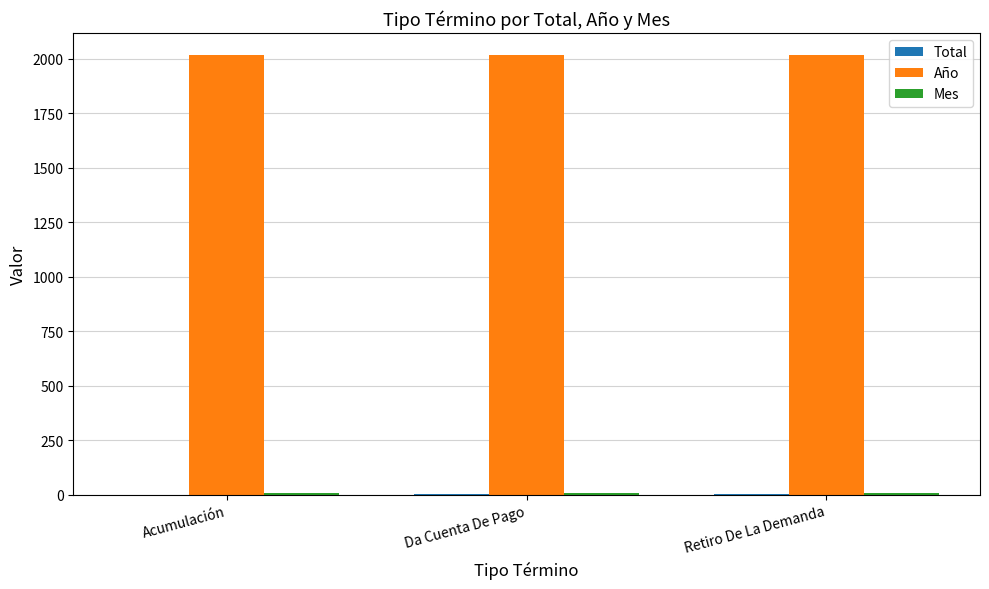

What is the maximum value shown in the chart?

2017